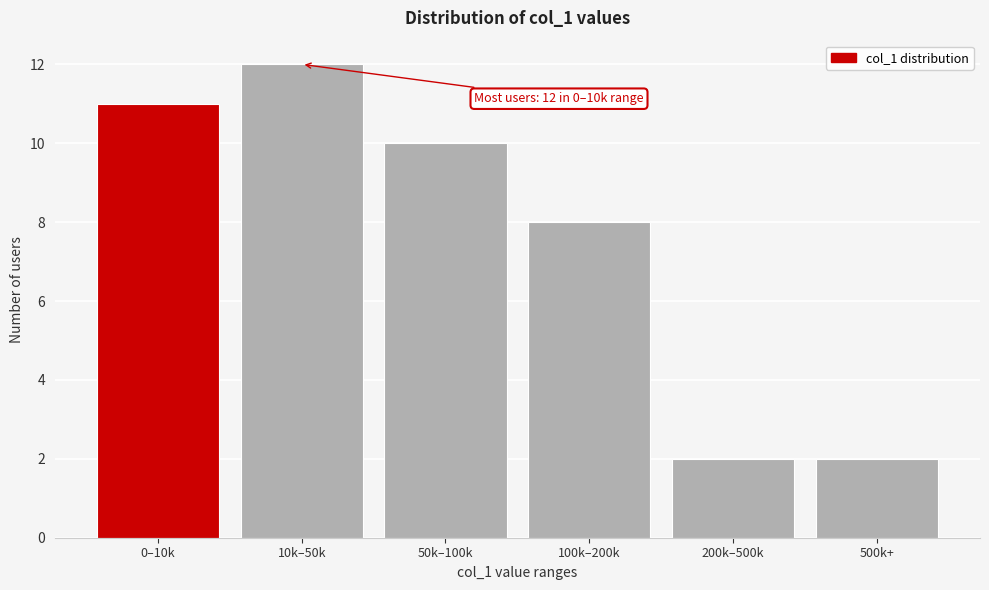

Reading left to right, list all the values displayed in this chart.

11	12	10	8	2	2